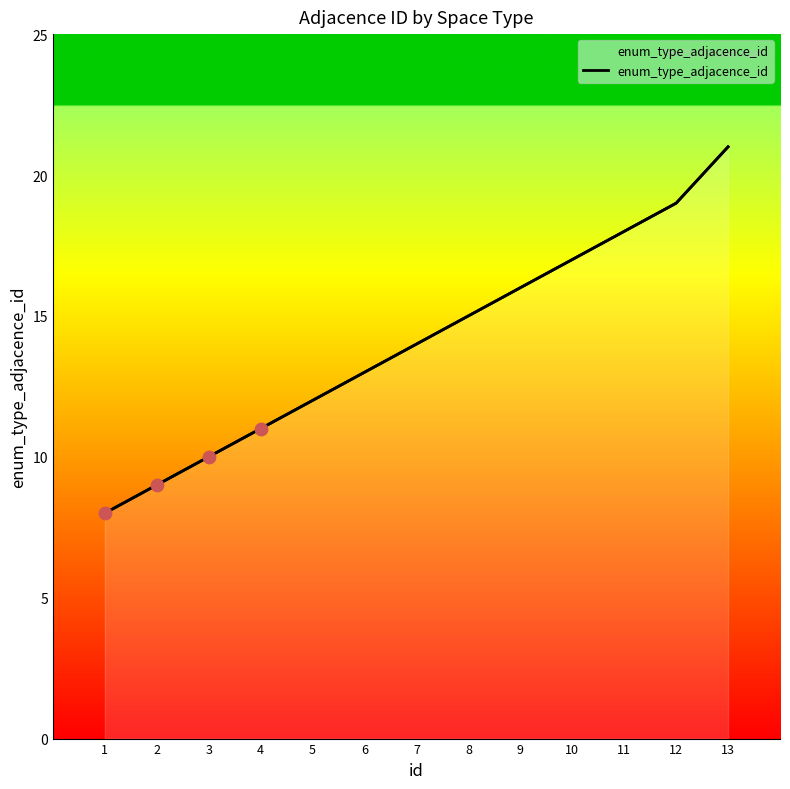

What is the change in value from 2 to 7?

+5